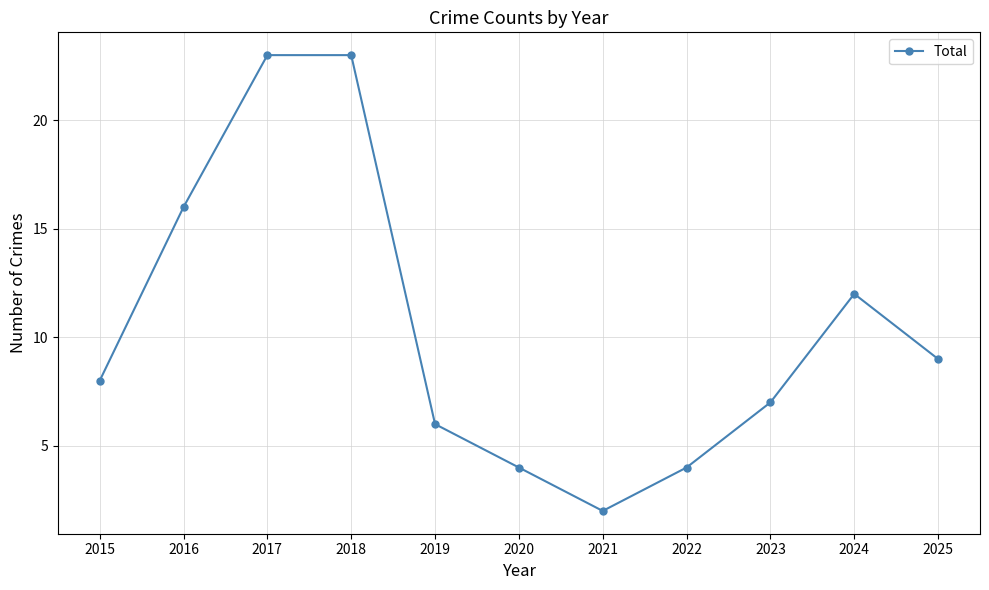

What is the average value?

10